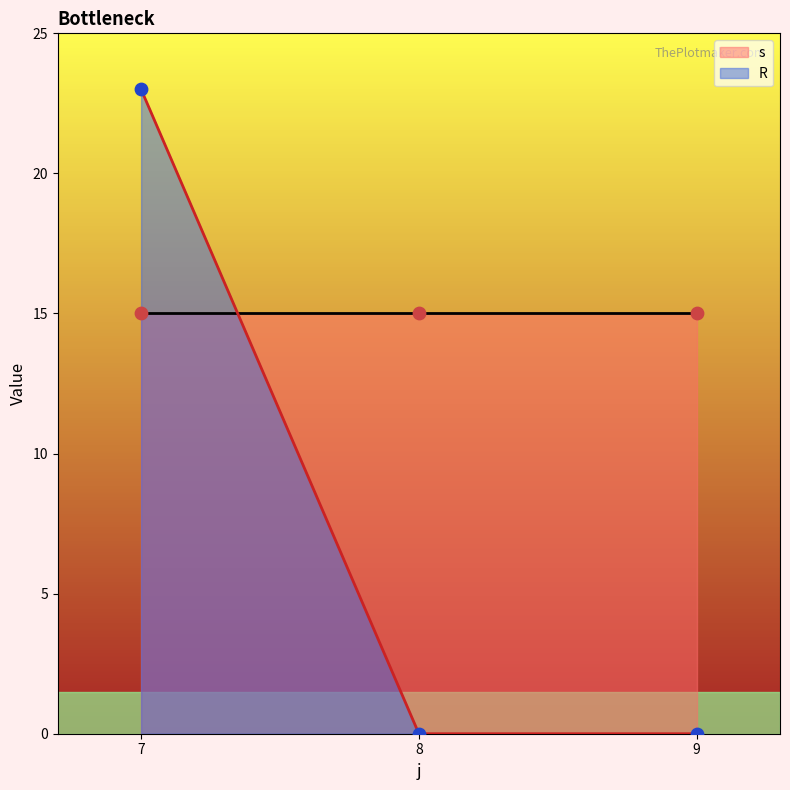

Which series contains the lowest Y value?

R